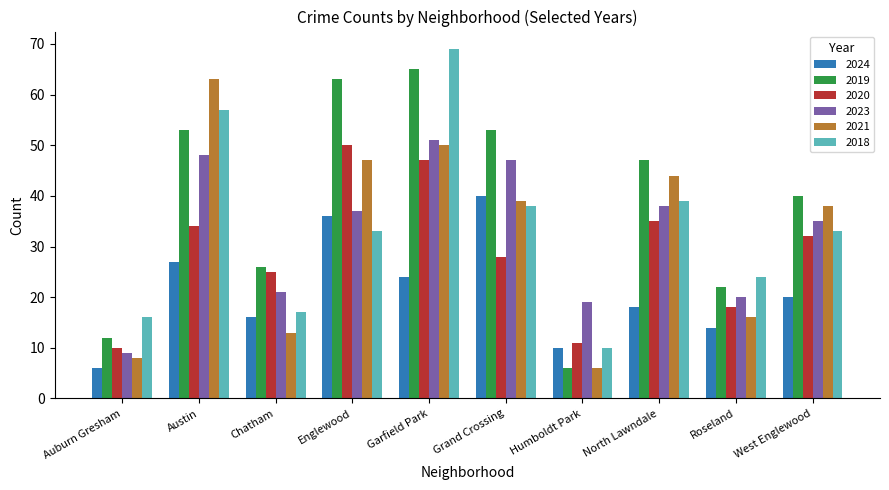

What is the label of the 8th bar from the right?

Chatham